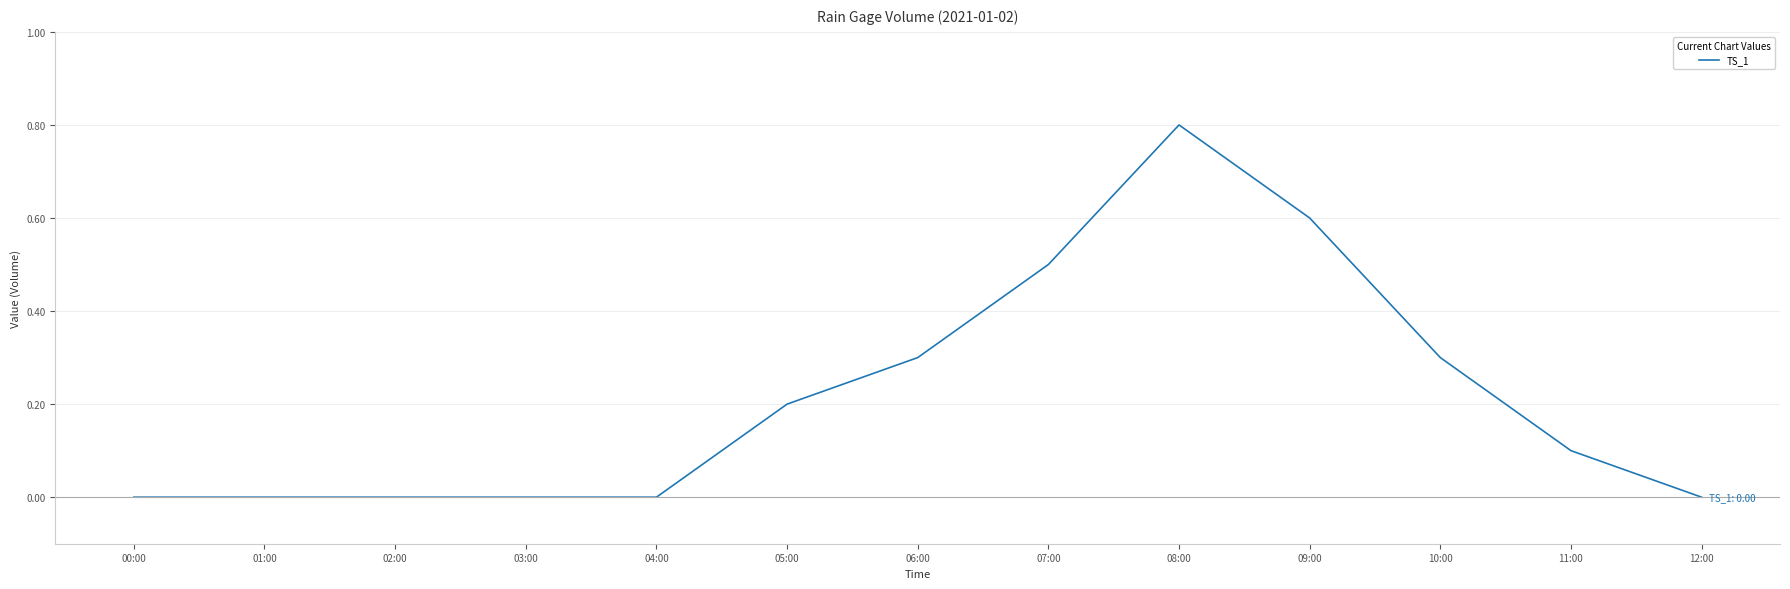

The value at 12:00 is -0.3. True or false?

False